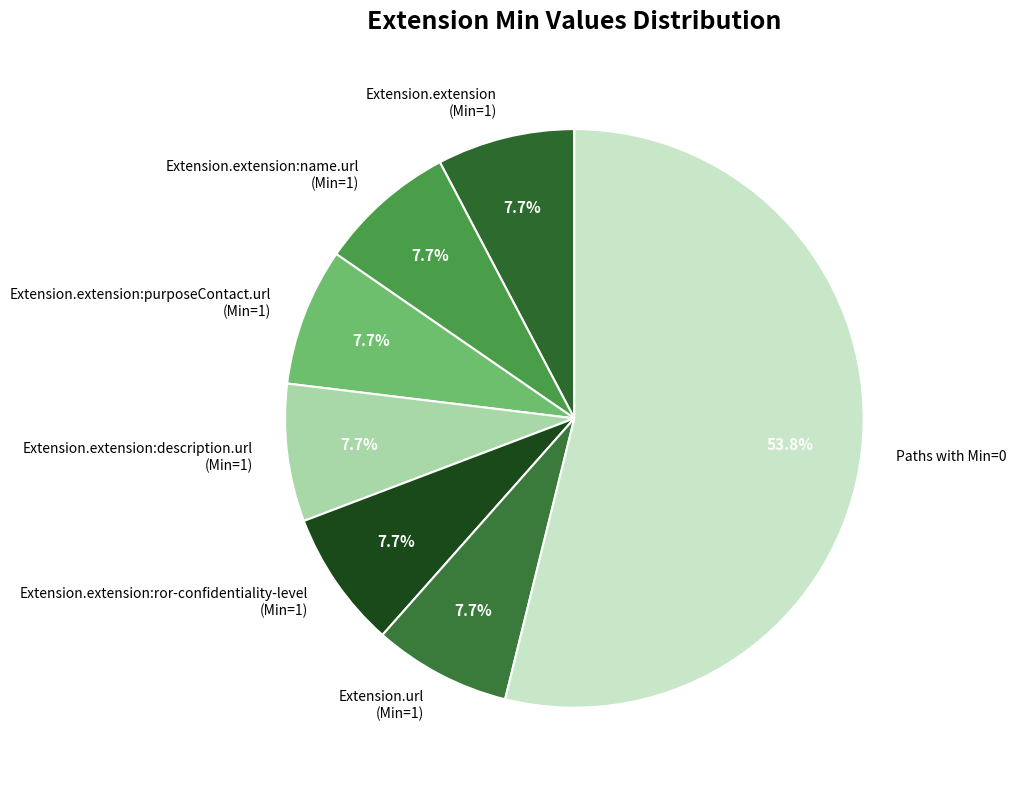

Combined, what portion of the pie is Extension.extension:name.url (Min=1) and Extension.extension:description.url (Min=1)?

15.4%